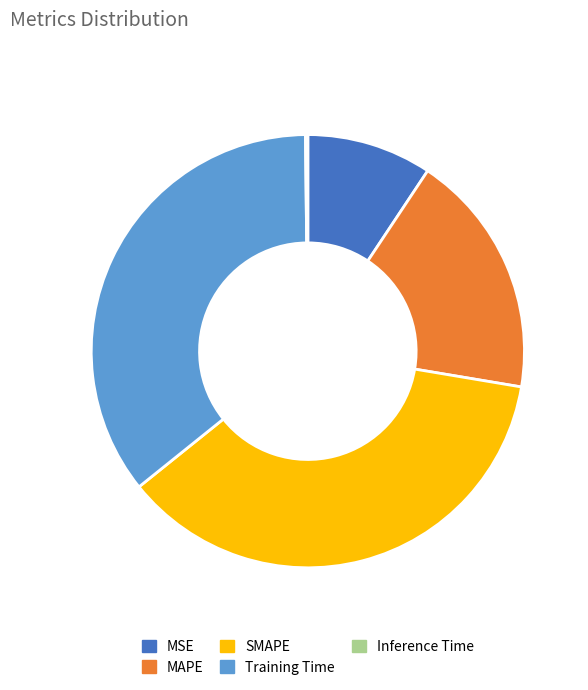

Does any single category account for the majority?

No